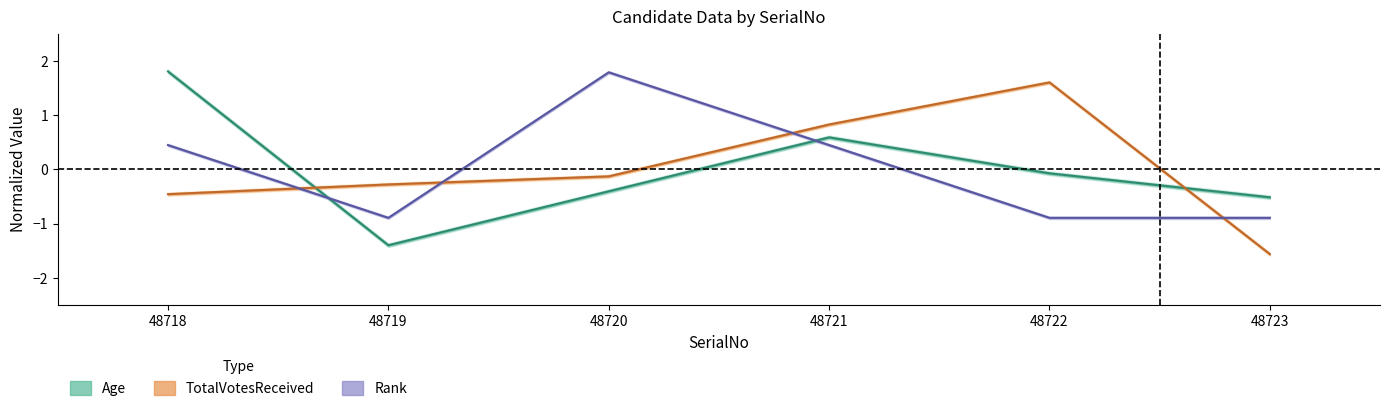

Which series has the largest total across all categories?

Age (line)